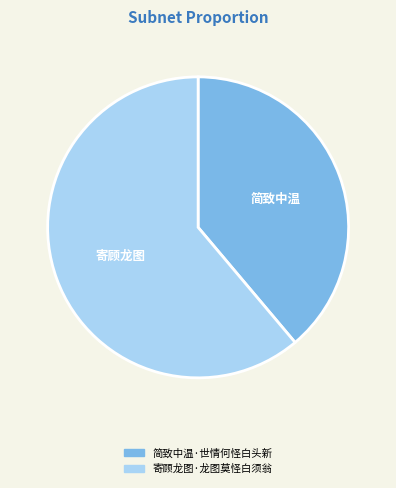

Do 寄顾龙图·龙图莫怪白须翁 and 简致中温·世情何怪白头新 together represent more than half of the pie?

Yes